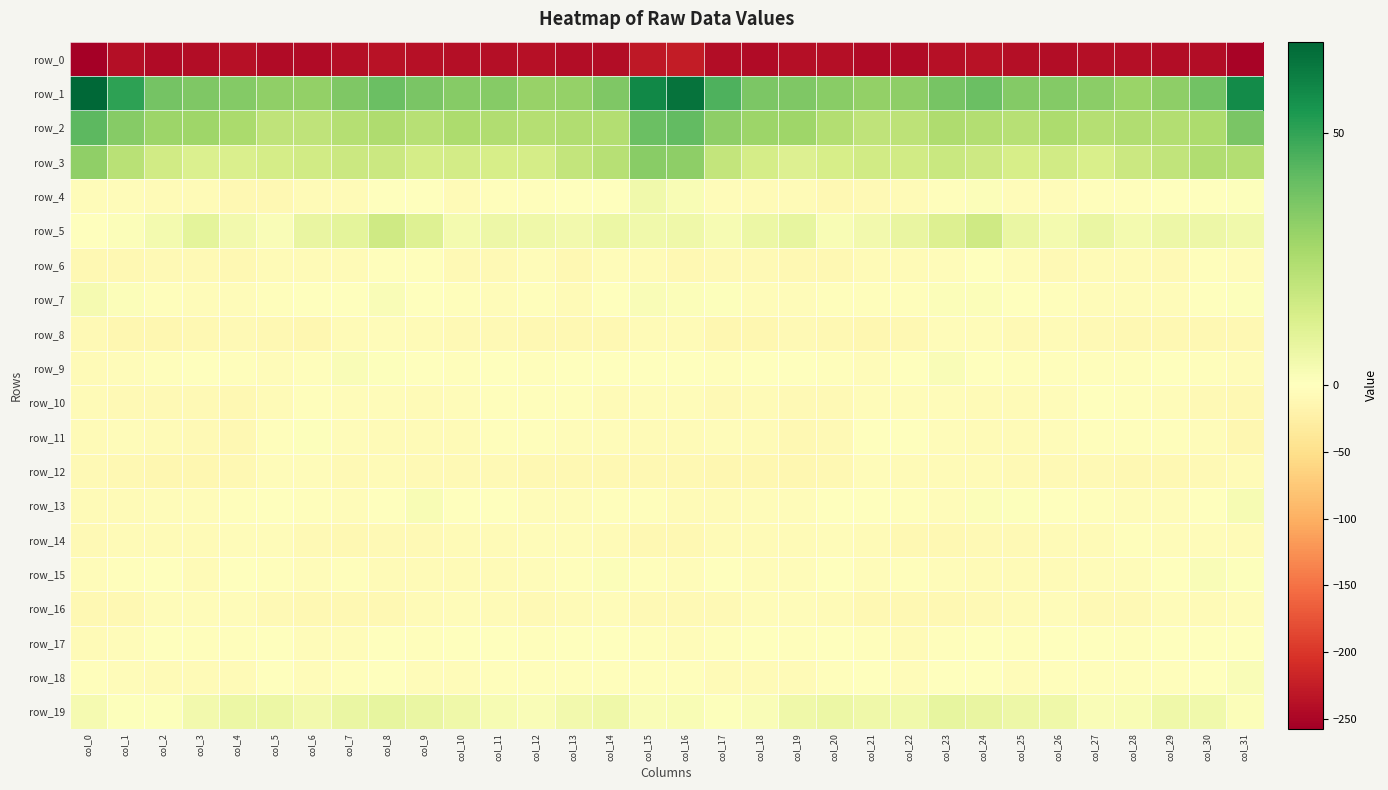

Reading left to right, extract all data points from this chart.

row_0: -257.4	-240.7	-245.3	-241.5	-239.2	-243.5	-245.4	-240.8	-237.0	-238.2	-241.1	-241.2	-238.9	-241.5	-242.2	-229.7	-226.1	-242.9	-244.1	-239.6	-240.5	-244.9	-244.3	-238.8	-237.2	-239.4	-241.8	-239.9	-239.8	-242.1	-242.6	-253.3
row_1: 68.2	50.9	37.4	35.3	34.5	31.6	31.3	35.3	39.8	36.7	33.9	34.0	30.3	30.7	35.6	58.8	65.0	45.2	36.0	35.4	33.3	31.1	32.5	37.0	39.6	34.3	34.6	32.6	29.8	32.1	38.4	57.9
row_2: 42.2	33.8	29.2	28.6	26.0	20.6	20.6	23.3	24.8	22.6	25.2	24.3	23.1	24.5	23.6	39.6	41.2	32.2	28.9	28.5	23.5	20.6	20.9	24.6	23.8	22.9	25.4	23.3	24.2	23.6	25.2	36.3
row_3: 31.8	22.1	15.8	12.6	13.3	14.9	15.7	17.3	17.3	14.8	15.4	14.4	14.9	19.5	22.7	33.4	32.3	19.6	14.6	12.2	14.1	15.8	15.7	17.8	16.7	14.1	15.5	13.6	17.2	20.1	24.4	23.5
row_4: -4.8	-5.4	-6.4	-7.3	-10.2	-11.1	-7.3	-6.0	0.2	-1.1	-6.5	-3.2	-3.0	-1.1	-0.5	4.8	2.5	-4.6	-6.9	-7.9	-11.6	-8.7	-7.7	-3.7	1.4	-4.6	-5.9	-2.4	-2.9	-0.4	0.1	0.8
row_5: -1.6	1.4	4.1	9.3	4.7	2.0	7.9	9.4	16.2	11.6	4.0	6.2	5.5	4.5	6.7	5.0	5.5	2.7	6.5	8.5	2.5	4.4	8.0	12.2	16.4	7.3	3.8	7.0	4.1	6.1	5.9	5.1
row_6: -10.9	-10.9	-9.4	-9.5	-11.4	-8.0	-6.3	-7.4	-2.7	-3.2	-9.1	-8.9	-5.8	-10.8	-5.0	-7.5	-11.5	-9.7	-9.5	-10.4	-10.7	-6.4	-7.7	-5.6	-1.7	-5.9	-9.9	-7.1	-7.2	-10.0	-4.0	-5.9
row_7: 3.6	1.5	-3.9	-5.2	-4.5	-2.4	-2.0	-0.6	1.7	0.1	-2.9	-5.0	-3.8	-6.1	-0.9	1.8	1.4	0.9	-5.8	-4.6	-3.8	-2.0	-2.5	1.1	1.2	-1.2	-3.8	-4.4	-4.6	-5.1	0.1	0.8
row_8: -8.1	-12.1	-13.4	-10.5	-9.8	-11.9	-13.0	-6.5	-5.1	-7.0	-8.4	-8.7	-11.0	-11.5	-12.0	-7.2	-7.3	-12.3	-12.9	-9.5	-10.3	-13.4	-11.5	-4.6	-5.9	-8.3	-8.0	-9.4	-11.4	-11.7	-12.0	-10.2
row_9: -6.1	-4.4	-2.3	-0.2	-2.7	-5.0	-2.3	1.7	0.7	-1.1	-2.4	-2.0	-3.8	-1.2	-1.7	0.1	-0.0	-3.3	-1.0	-0.8	-3.5	-5.3	-0.7	1.9	0.2	-2.3	-2.2	-2.6	-3.2	-0.8	-3.0	-4.8
row_10: -7.2	-8.5	-8.8	-8.6	-10.1	-6.1	-3.5	-5.3	-5.3	-7.6	-5.6	-2.8	-2.7	-3.8	-7.3	-6.0	-4.1	-9.3	-7.9	-9.5	-9.1	-4.5	-5.0	-4.6	-6.6	-7.2	-5.1	-1.9	-3.1	-4.8	-8.9	-10.6
row_11: -6.3	-5.3	-6.2	-9.4	-11.1	-2.5	0.7	-4.5	-6.8	-6.6	-6.7	-3.9	-3.4	-4.0	-4.2	-7.9	-6.4	-5.7	-7.0	-11.0	-8.7	0.2	-1.7	-5.3	-7.0	-6.7	-5.9	-3.2	-4.0	-3.8	-5.7	-12.2
row_12: -9.4	-12.0	-13.7	-12.9	-12.0	-6.0	-5.4	-9.2	-6.2	-8.8	-10.0	-8.4	-10.1	-10.9	-11.3	-10.2	-10.8	-13.1	-13.6	-12.9	-10.2	-4.6	-7.8	-7.9	-6.5	-9.9	-8.9	-9.0	-10.7	-11.0	-9.8	-6.3
row_13: -6.6	-6.9	-6.0	-4.5	-2.7	0.4	-2.6	-4.9	-0.7	2.2	-0.1	-1.5	-5.1	-4.7	-2.7	-3.8	-6.7	-7.5	-5.4	-4.1	-1.5	-0.2	-4.0	-4.3	1.5	0.9	0.2	-3.4	-5.3	-4.3	-0.2	3.0
row_14: -9.5	-7.0	-6.2	-7.6	-5.8	-4.6	-9.6	-12.0	-9.4	-9.3	-7.7	-6.8	-4.7	-4.8	-6.6	-11.9	-11.5	-7.0	-7.1	-7.3	-4.7	-6.4	-11.2	-11.6	-8.8	-9.4	-6.8	-6.7	-3.9	-6.0	-5.8	-6.2
row_15: -5.3	-2.1	-1.6	-6.4	-1.3	-2.1	-4.6	-3.5	-6.3	-6.8	-6.7	-6.3	-5.7	-3.3	1.1	-3.5	-4.8	-1.3	-4.5	-4.8	-0.5	-4.2	-3.8	-4.5	-7.0	-6.4	-7.1	-5.9	-5.4	-1.4	1.8	0.9
row_16: -11.6	-11.2	-4.4	-5.5	-5.6	-9.7	-11.8	-10.3	-10.3	-7.2	-5.8	-7.0	-9.6	-6.4	-5.8	-8.1	-9.3	-9.3	-4.4	-5.2	-6.8	-11.8	-11.0	-10.3	-9.5	-6.3	-6.0	-8.1	-9.3	-5.4	-6.1	-4.9
row_17: -7.1	-5.9	-1.0	-3.4	-3.1	-0.3	-5.3	-4.5	-0.2	-2.3	-1.4	-0.1	-3.5	-0.4	-0.6	-2.0	-4.4	-3.4	-1.7	-3.8	-1.5	-2.1	-6.2	-2.3	-0.6	-2.9	0.1	-1.6	-2.8	0.1	-0.5	0.5
row_18: -3.9	-6.0	-8.0	-7.4	-6.4	-0.3	-4.9	-3.6	-0.3	-4.1	-5.1	-3.0	-3.3	-2.7	-2.8	-2.7	-3.5	-6.4	-8.0	-7.3	-4.0	-1.5	-5.9	-1.3	-1.3	-5.5	-3.6	-3.1	-2.9	-2.7	-1.9	1.9
row_19: 3.5	1.1	1.0	4.4	6.6	6.5	4.5	7.3	8.2	7.3	5.5	3.1	1.9	4.6	5.7	2.0	2.4	0.9	2.1	5.7	6.6	5.5	4.8	8.5	7.9	6.3	5.4	1.8	2.6	5.8	5.0	1.5